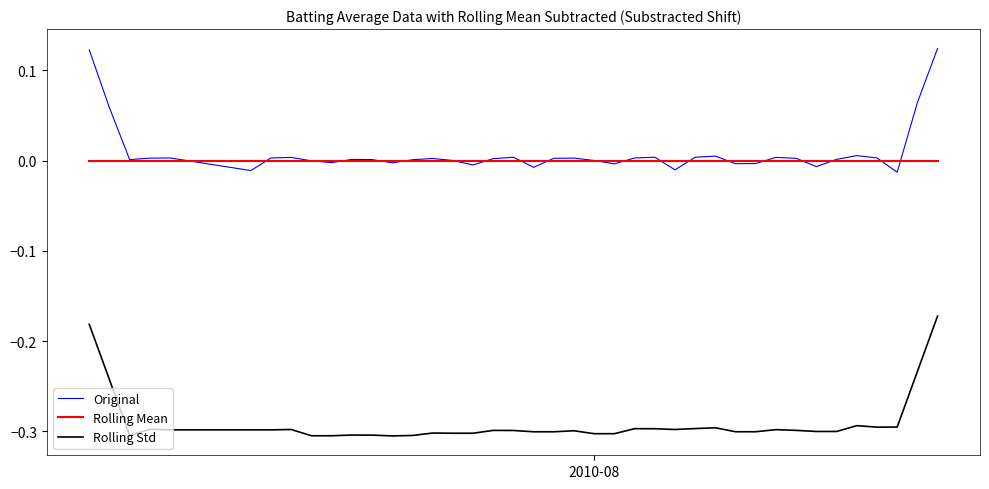

True or false: Original and Rolling Std intersect in this chart.

False